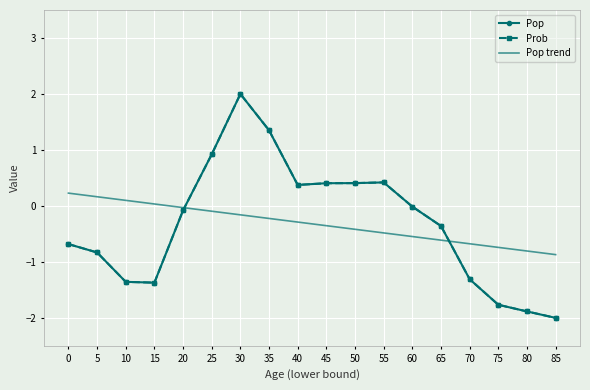

Which series ends up on top after the final intersection of Prob and Pop trend?

Pop trend